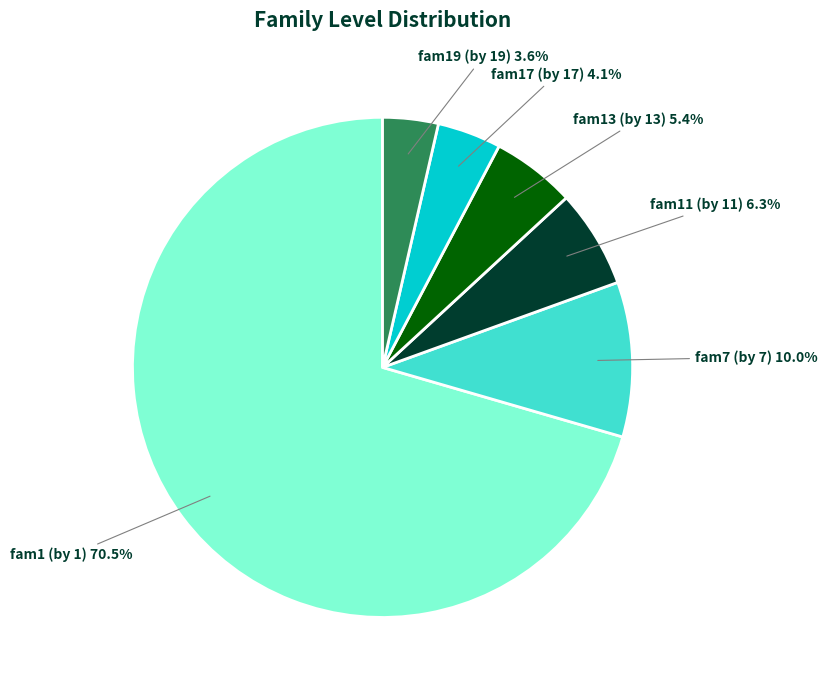

Rank the categories by value from highest to lowest.

fam1 (by 1), fam7 (by 7), fam11 (by 11), fam13 (by 13), fam17 (by 17), fam19 (by 19)